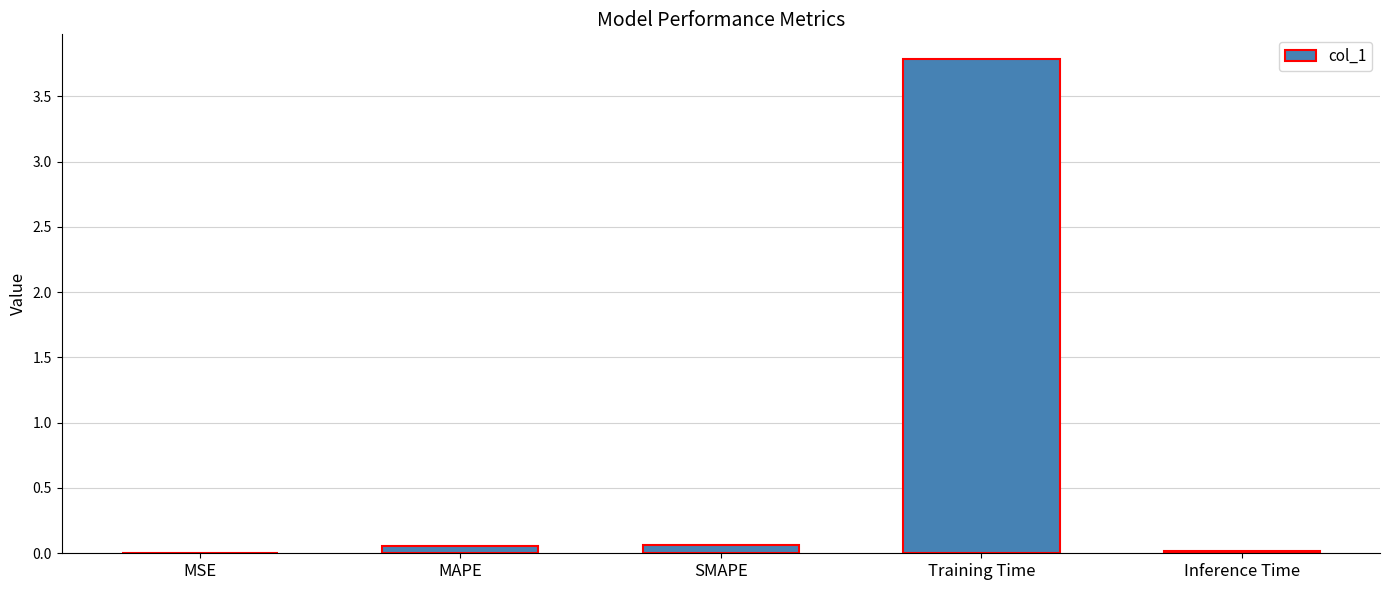

Are the bars horizontal?

No